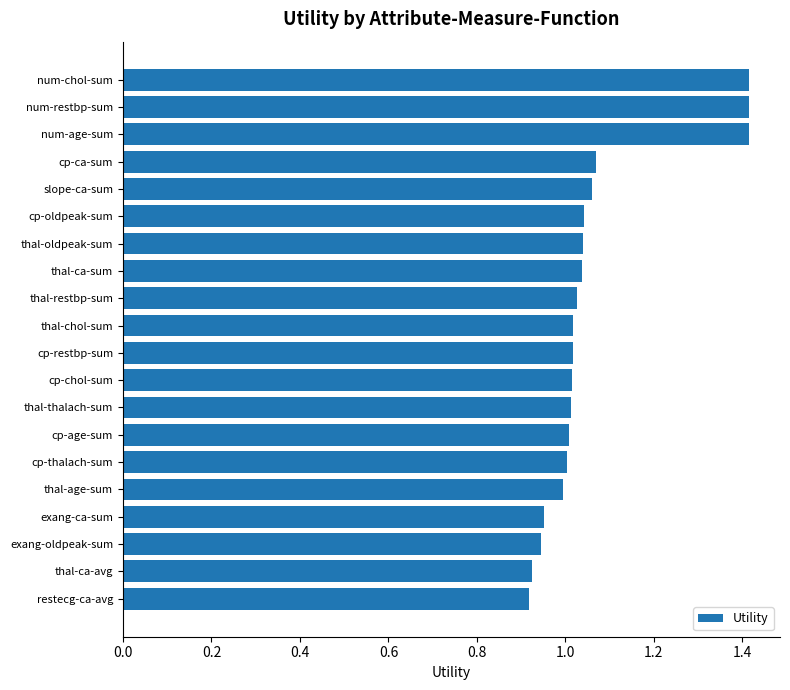

What is the greatest value displayed?

1.4